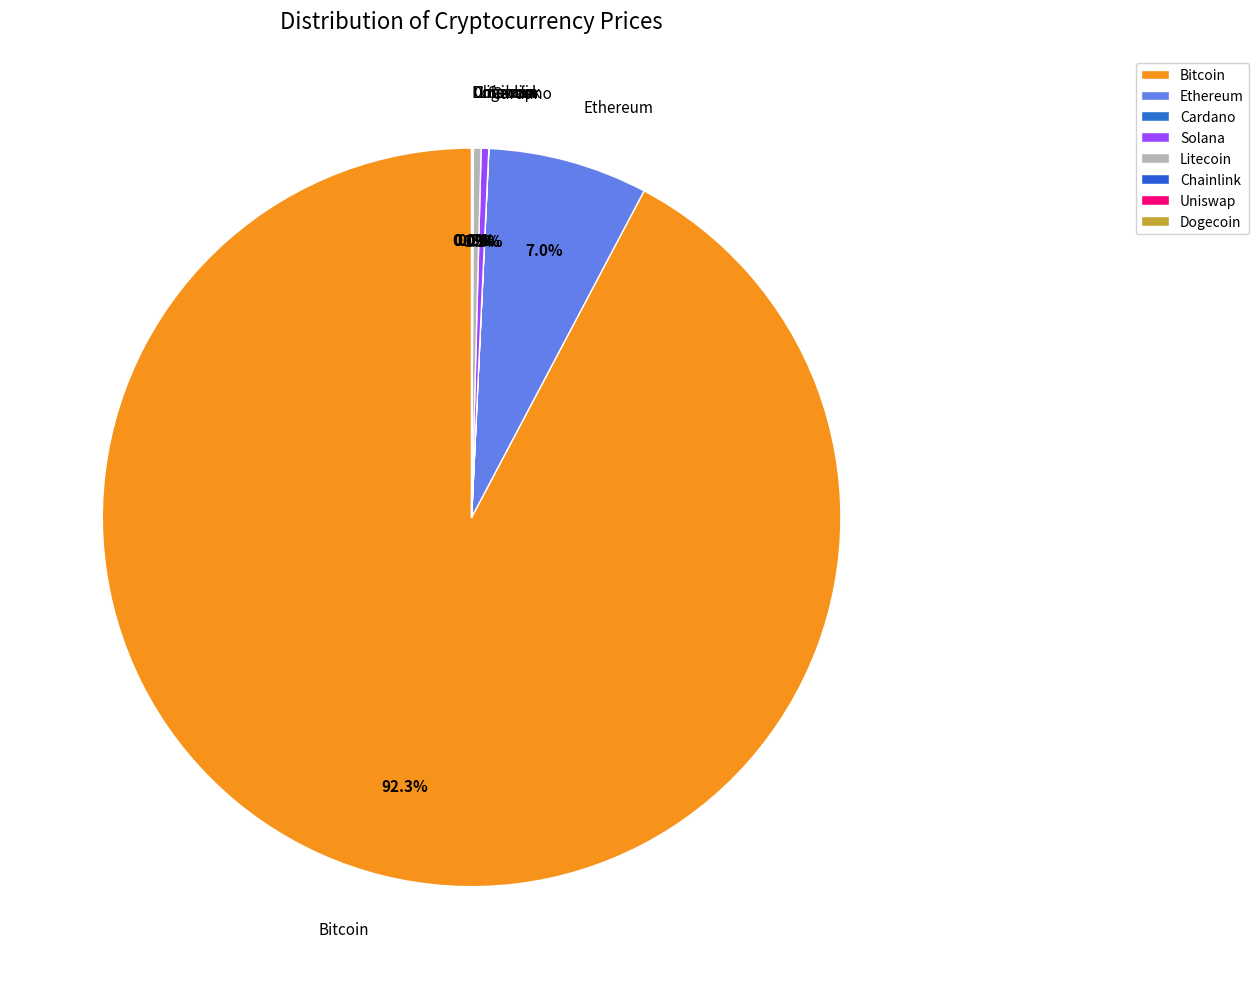

Does Bitcoin account for over 50% of the chart?

Yes